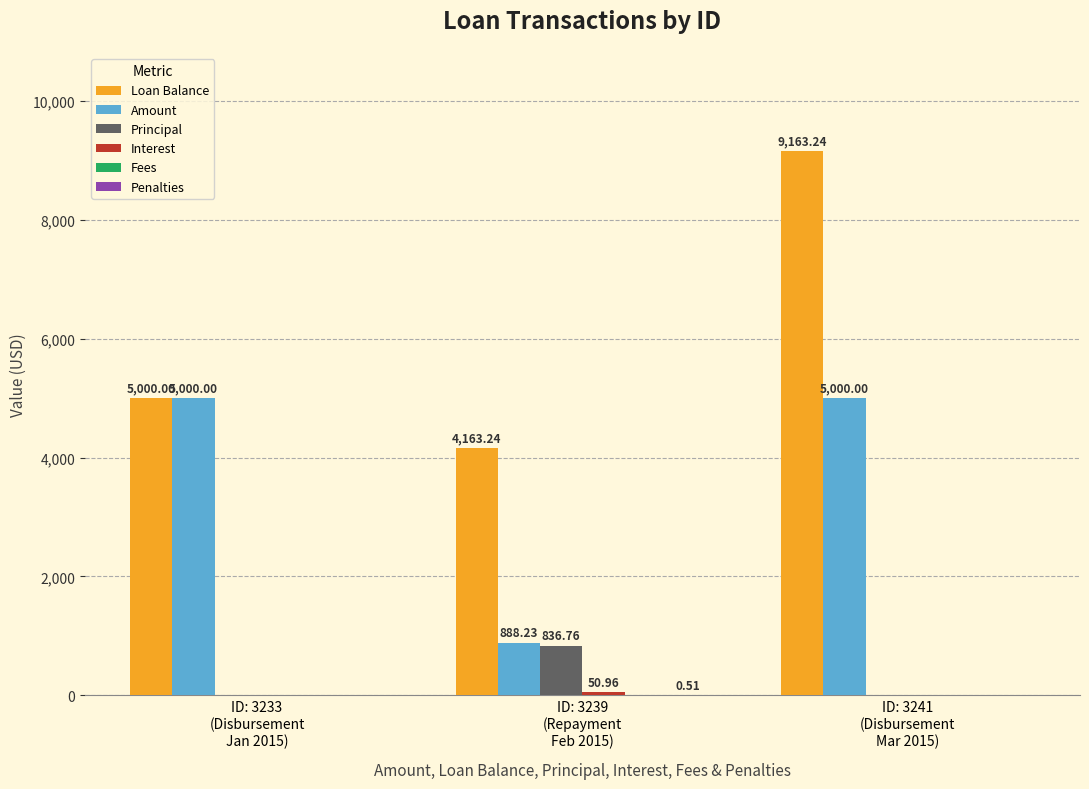

Does the chart contain stacked bars?

No